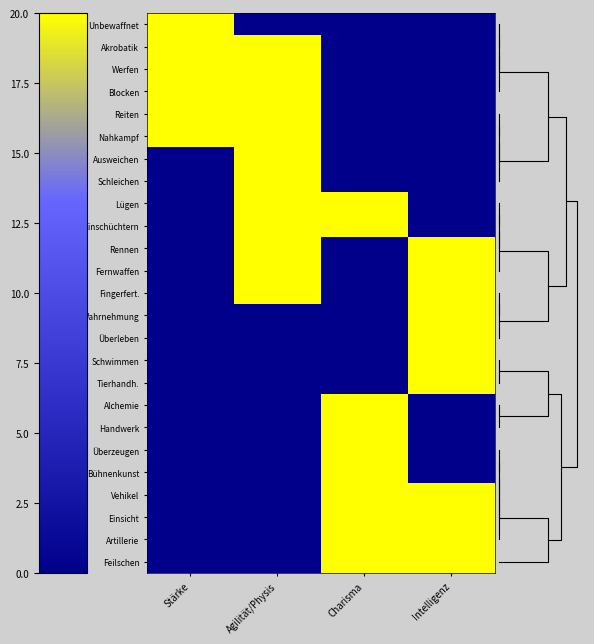

How many values in Einschüchtern are above zero?

2